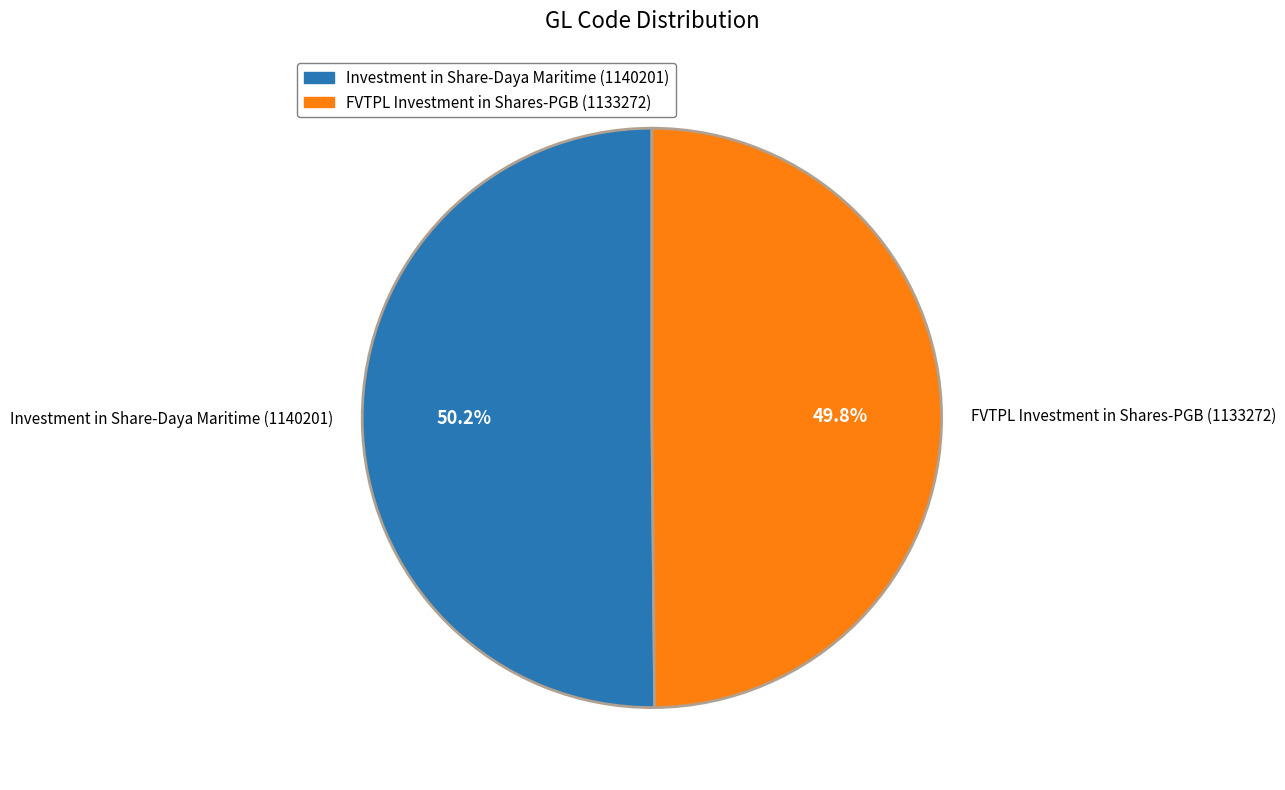

To the nearest percent, what is the combined percentage of FVTPL Investment in Shares-PGB and Investment in Share-Daya Maritime?

100%